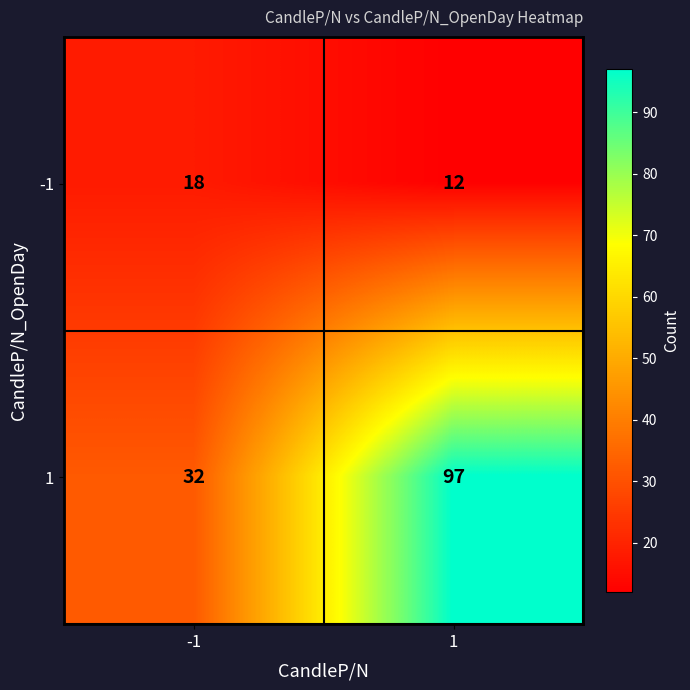

True or false: -1 has a value of 3 at 1.

False